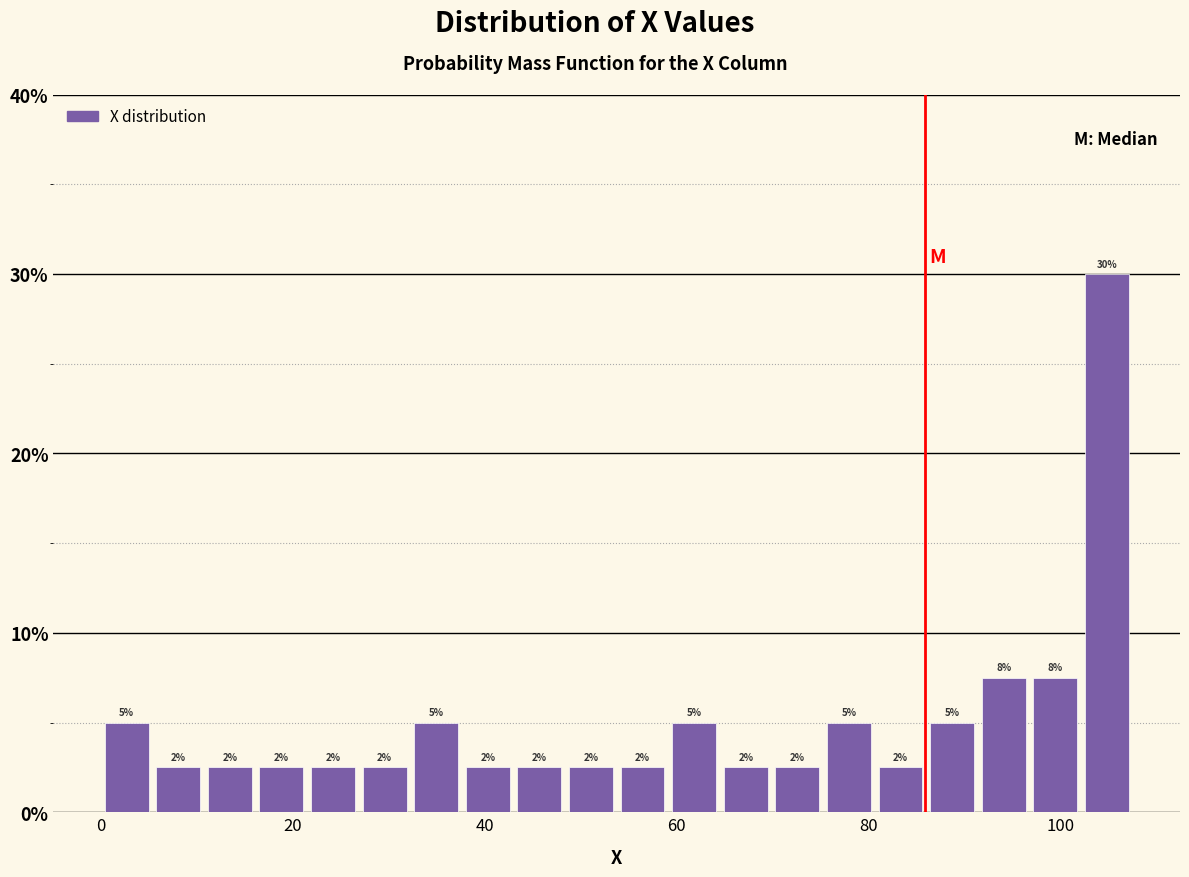

Around what value on the x-axis is the tallest bar? Give the approximate position of its centre, as read against the axis.

104